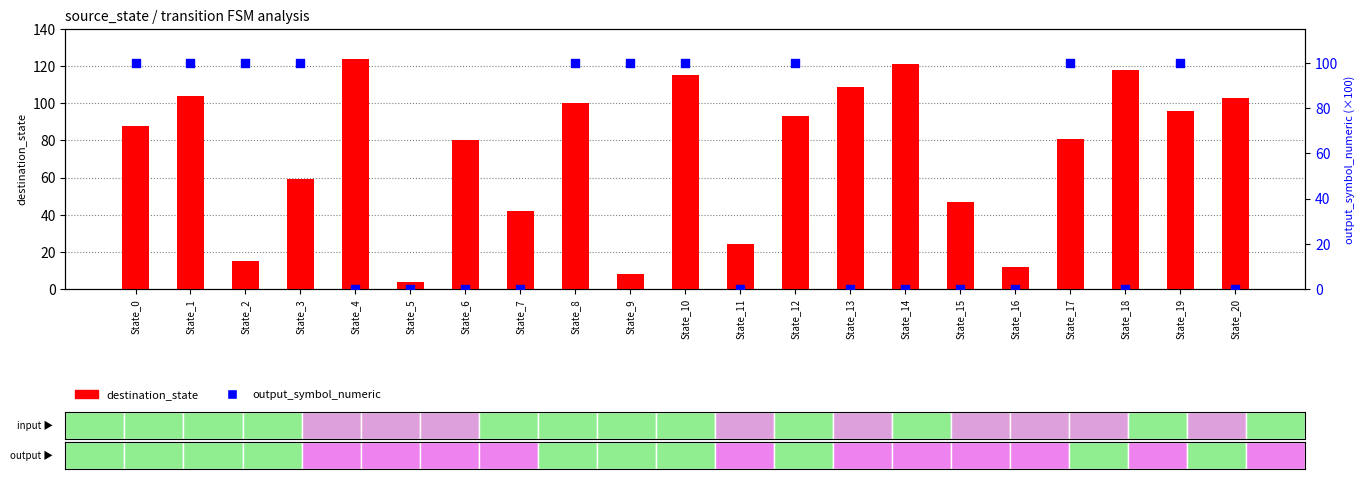

Which series has the largest Y range (max minus min)?

destination_state